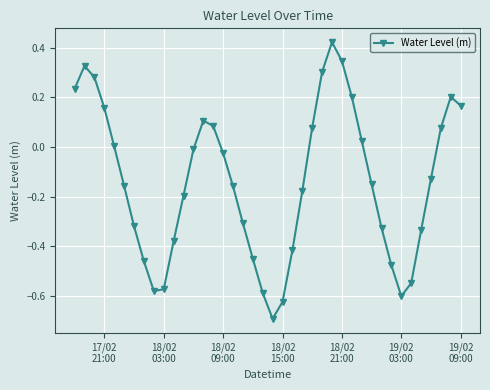

Does the chart display data point markers on the line(s)?

Yes